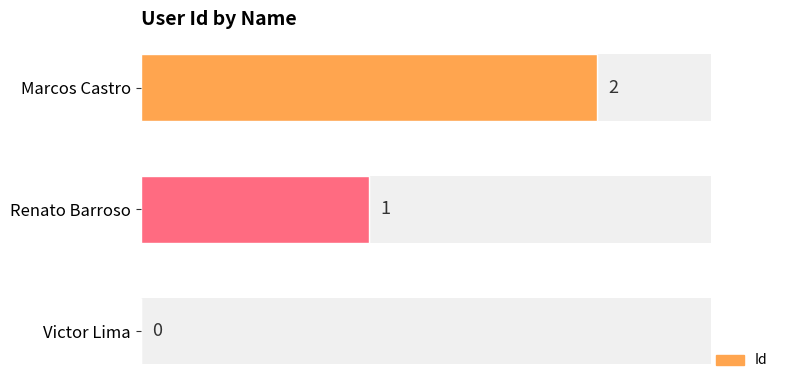

Count the number of categories in the chart.

3